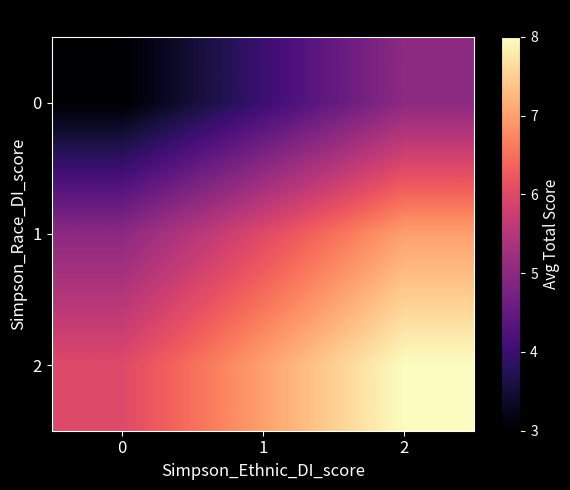

How many categories are shown in the chart?

3